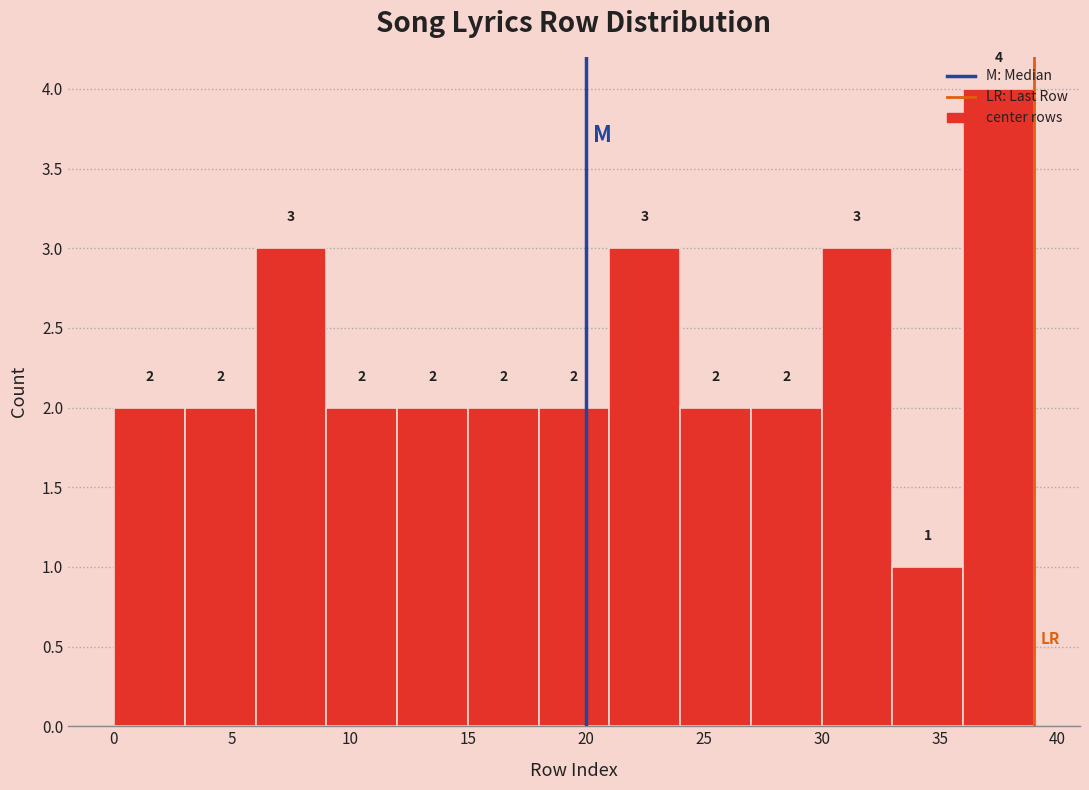

Over which range of the x-axis is the bar tallest?

36 to 39